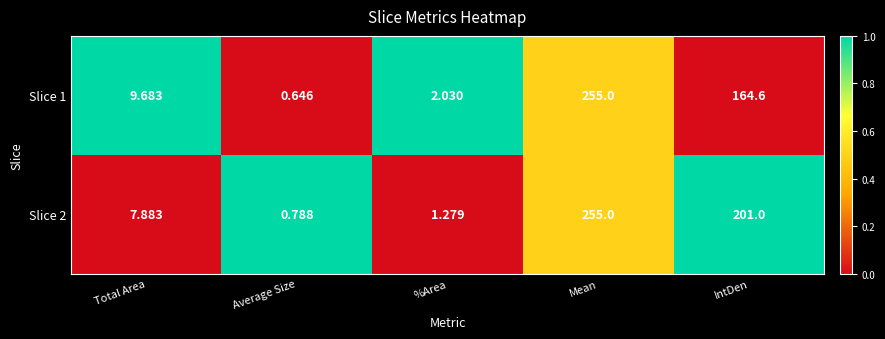

At which category is the sum across all series the highest?

Mean